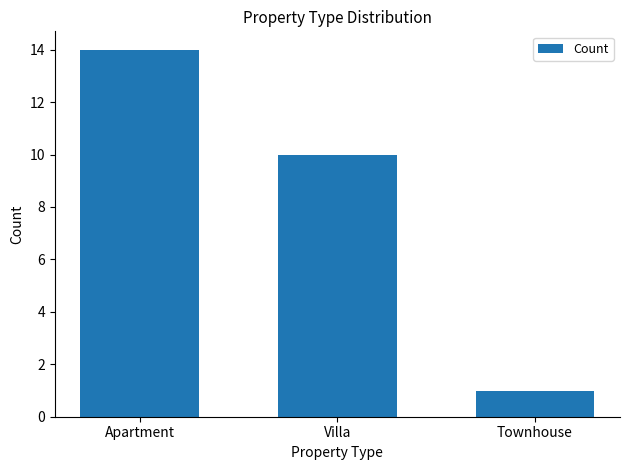

Approximately how many times larger is the value at Villa compared to Townhouse?

10.0